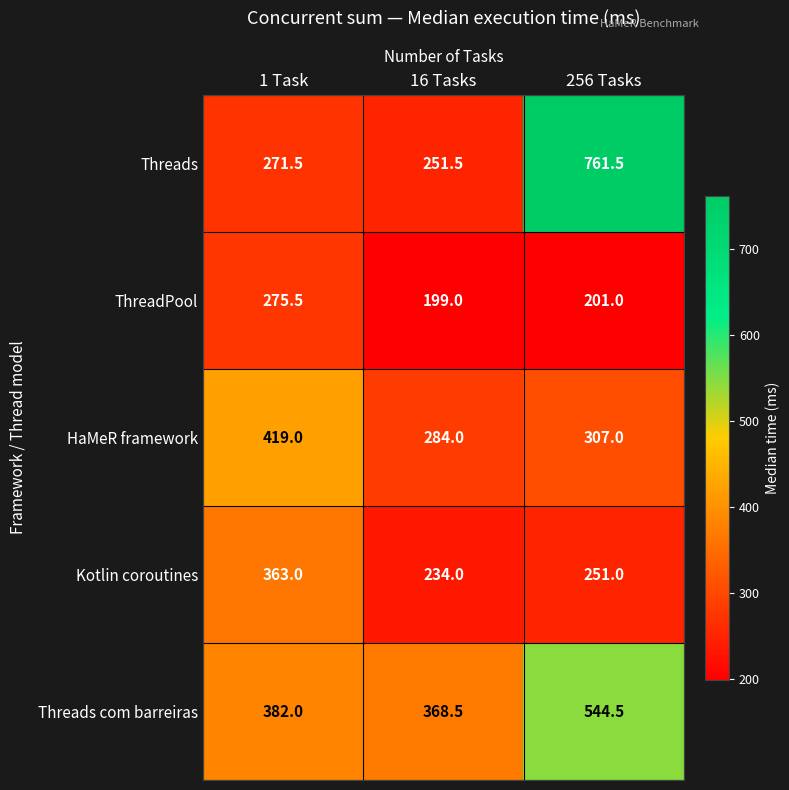

What is the sum of all HaMeR framework values?

1010.0